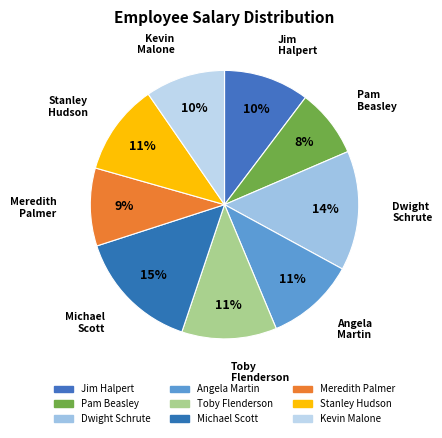

Is there a majority slice in this chart?

No